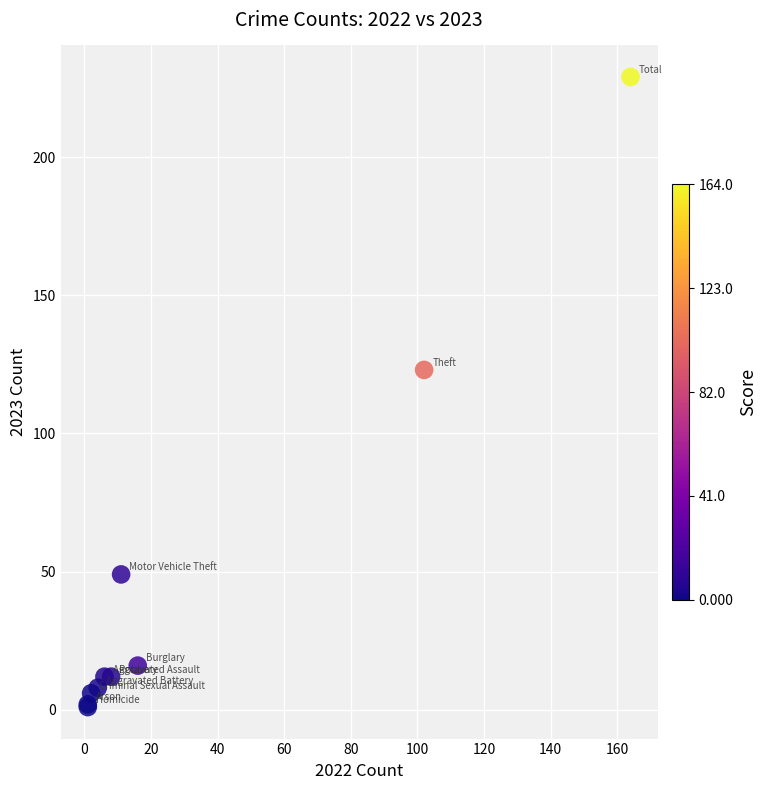

What Y value in the scatter plot is closest to 115?

123